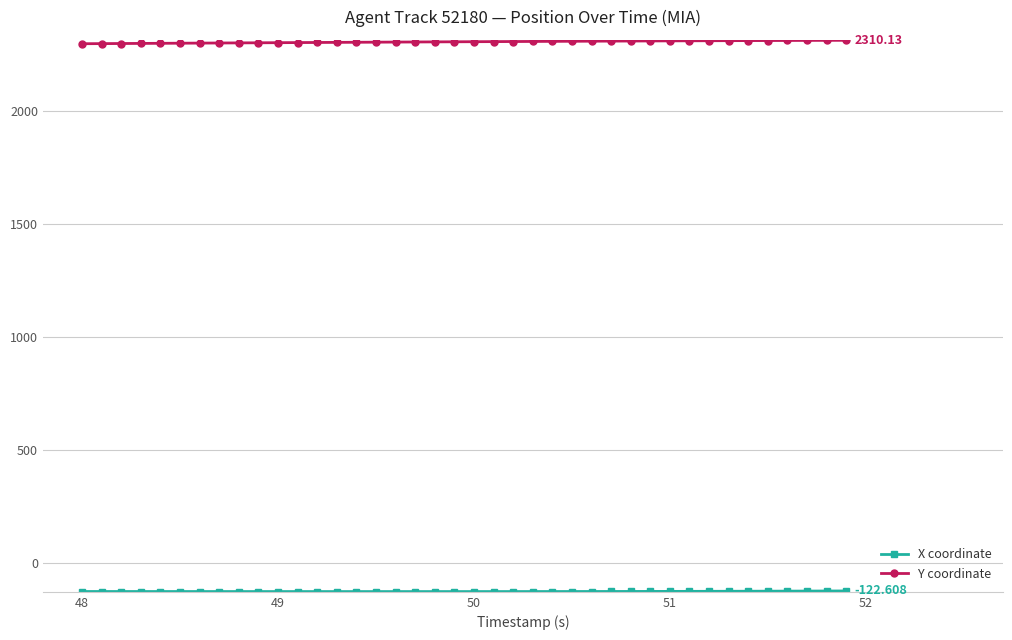

Which series has the largest total across all categories?

Y coordinate